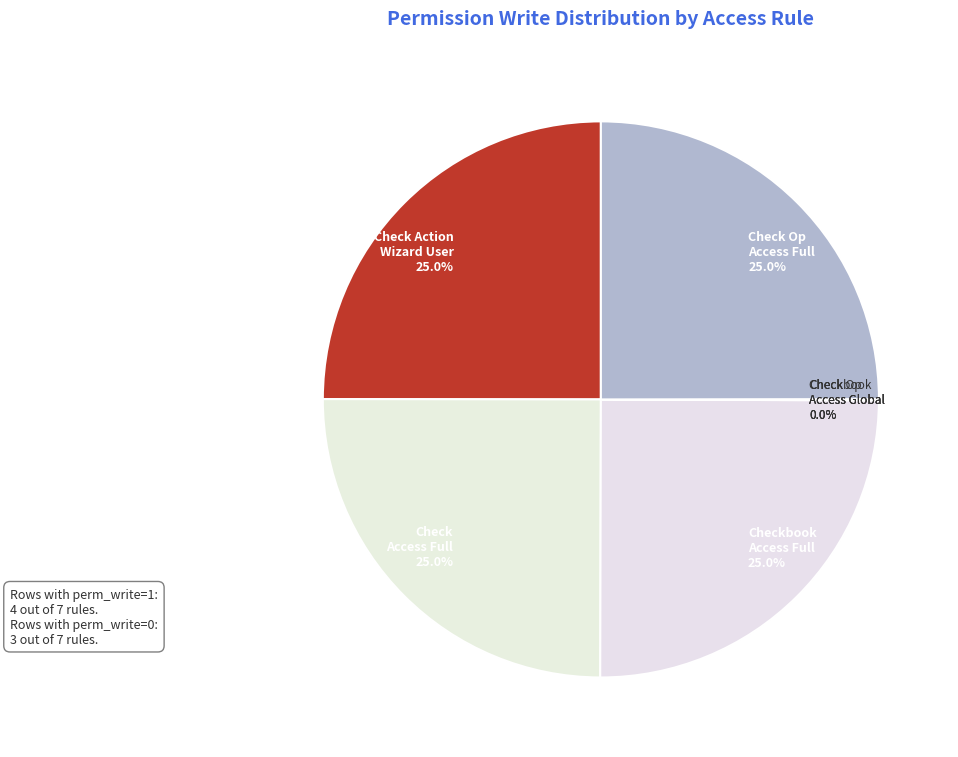

What portion of the pie excludes Checkbook Access Full?

75.0%